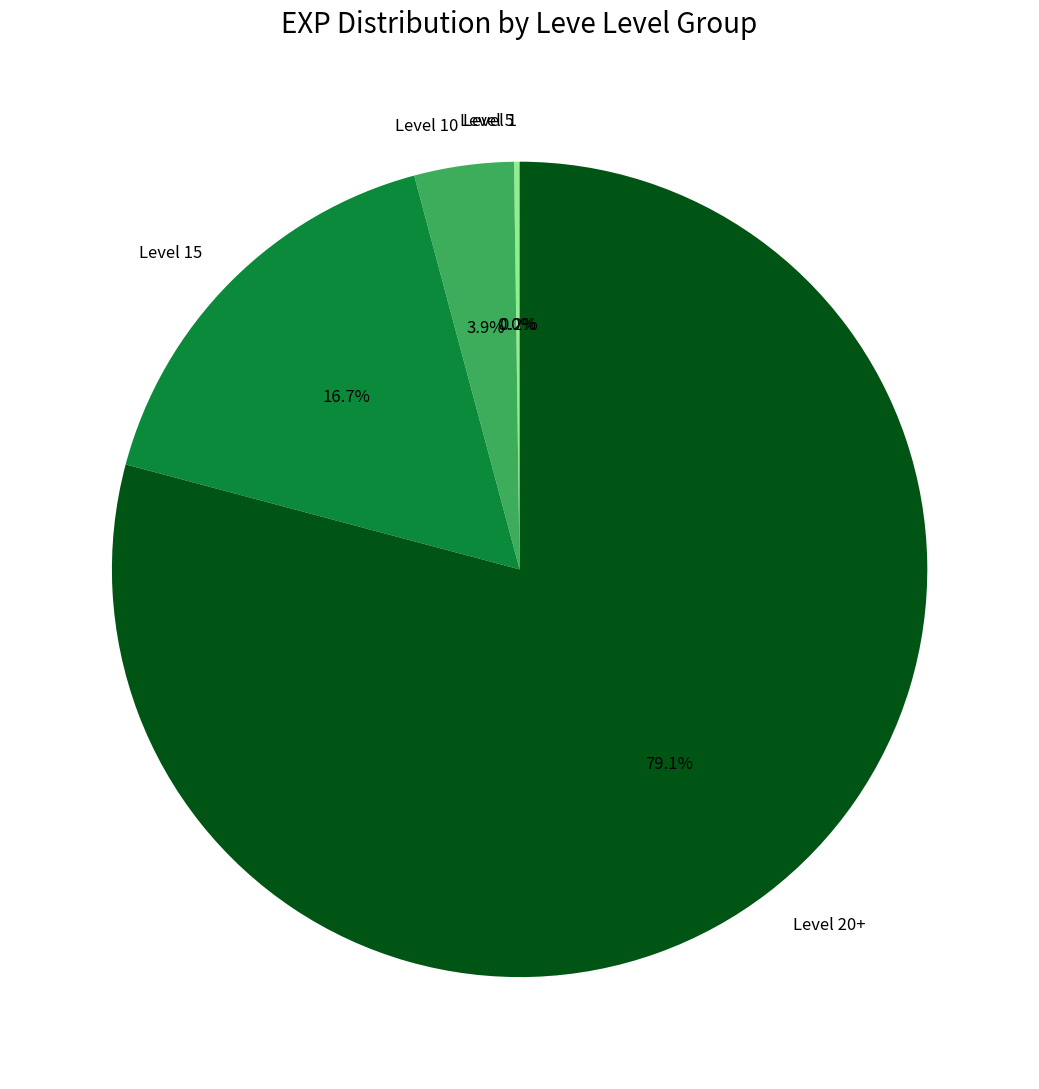

What is the largest slice in the pie chart?

Level 20+